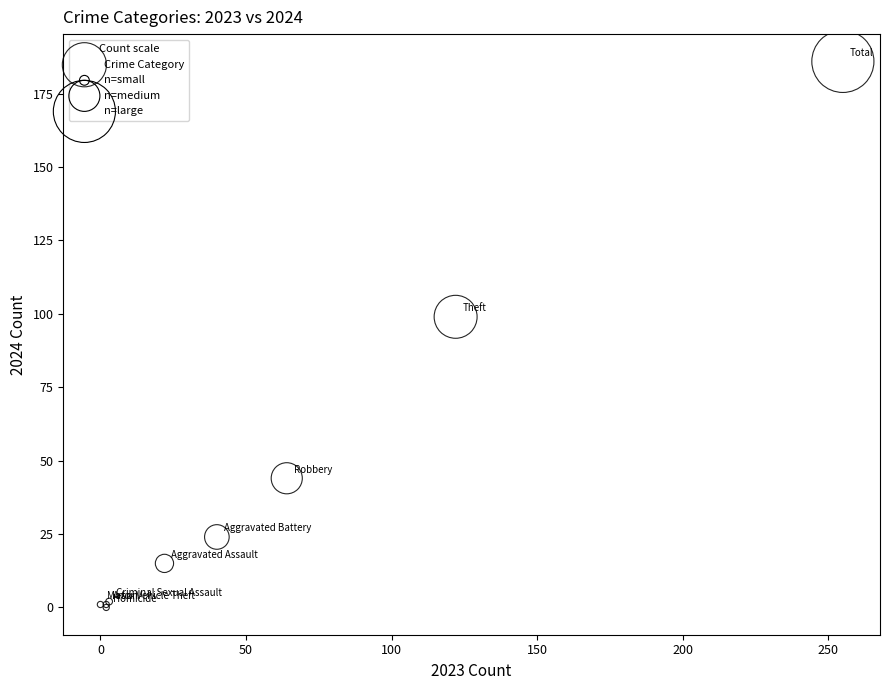

What Y value in the scatter plot is closest to 93?

99